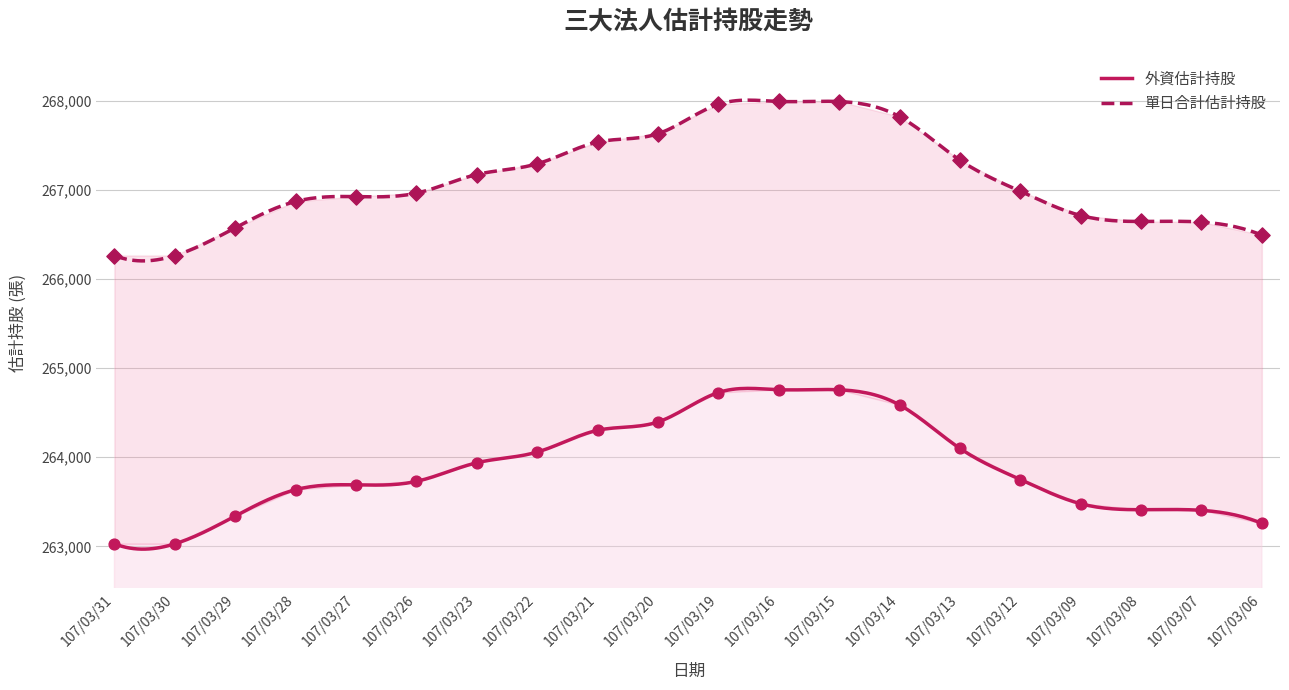

Which series reaches the maximum Y coordinate?

單日合計估計持股